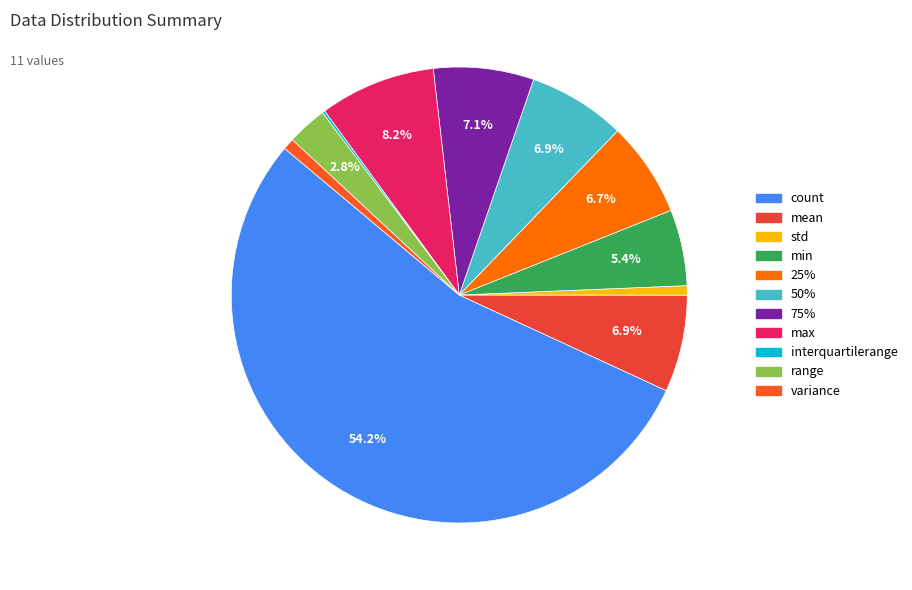

How much of the chart is everything except max?

91.8%